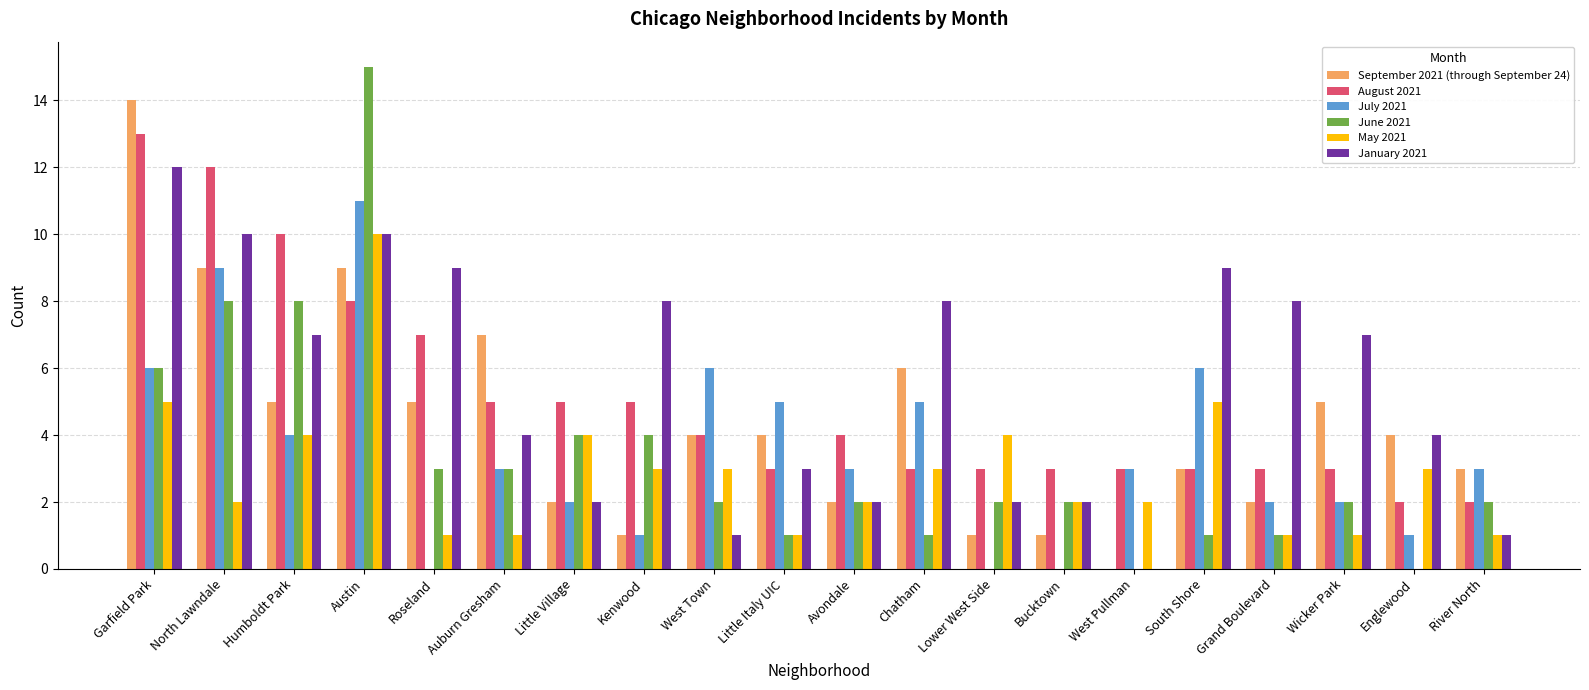

What is the average value of the July 2021 series?

4